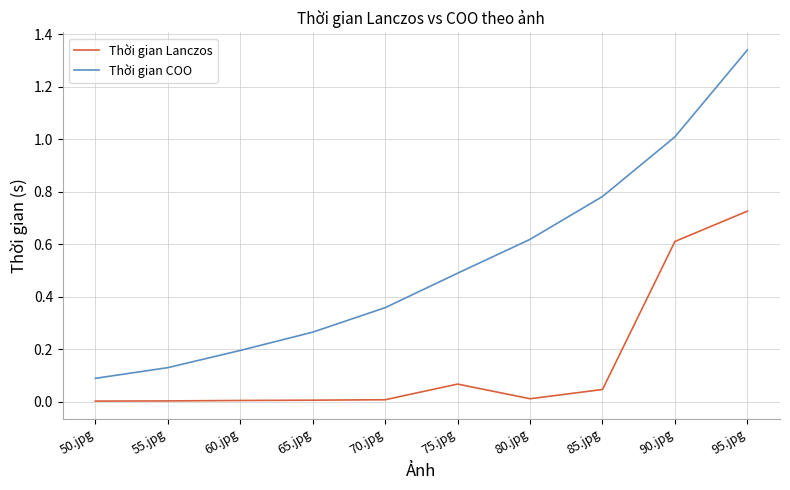

Which series has the widest spread of values?

Thời gian COO